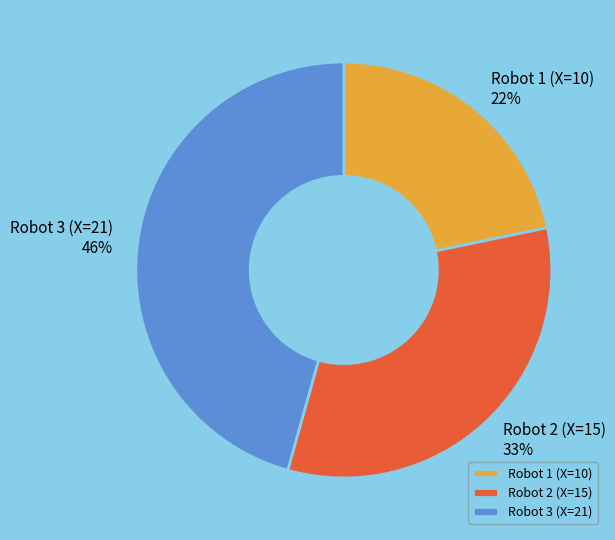

Is it true that Robot 1 (X=10) is 22% of the pie?

True